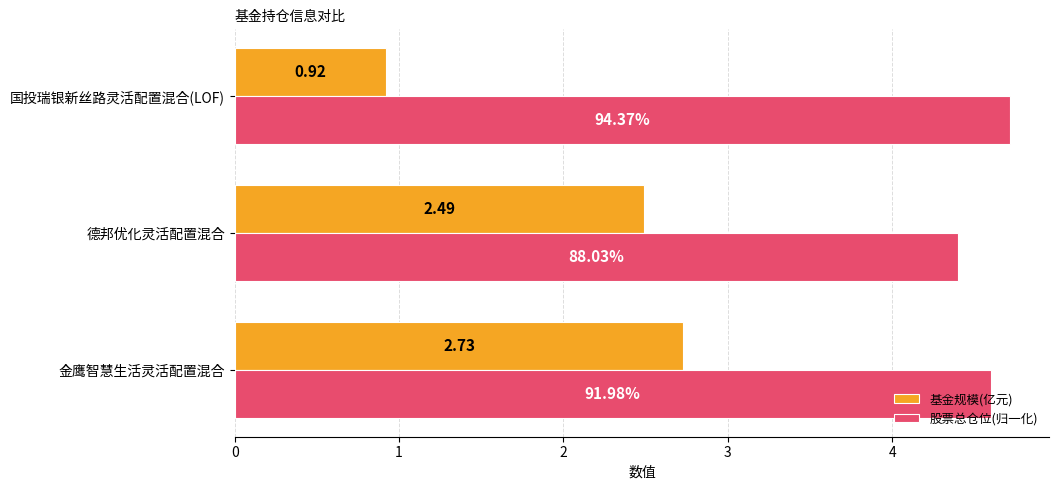

Where is 股票总仓位(归一化) nearest to the value 4?

德邦优化灵活配置混合